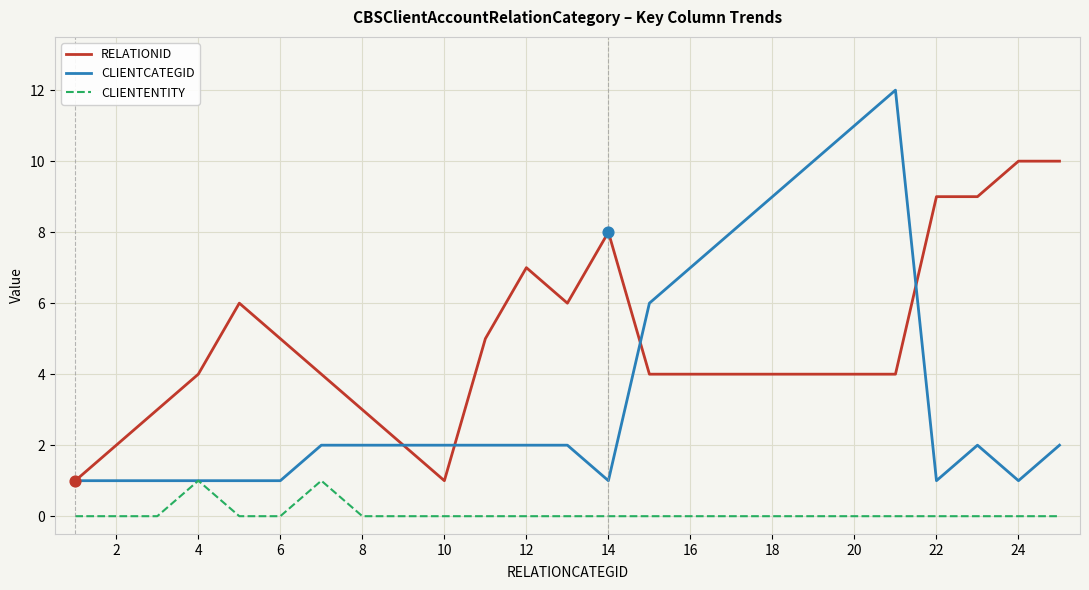

Which series has the largest total across all categories?

RELATIONID